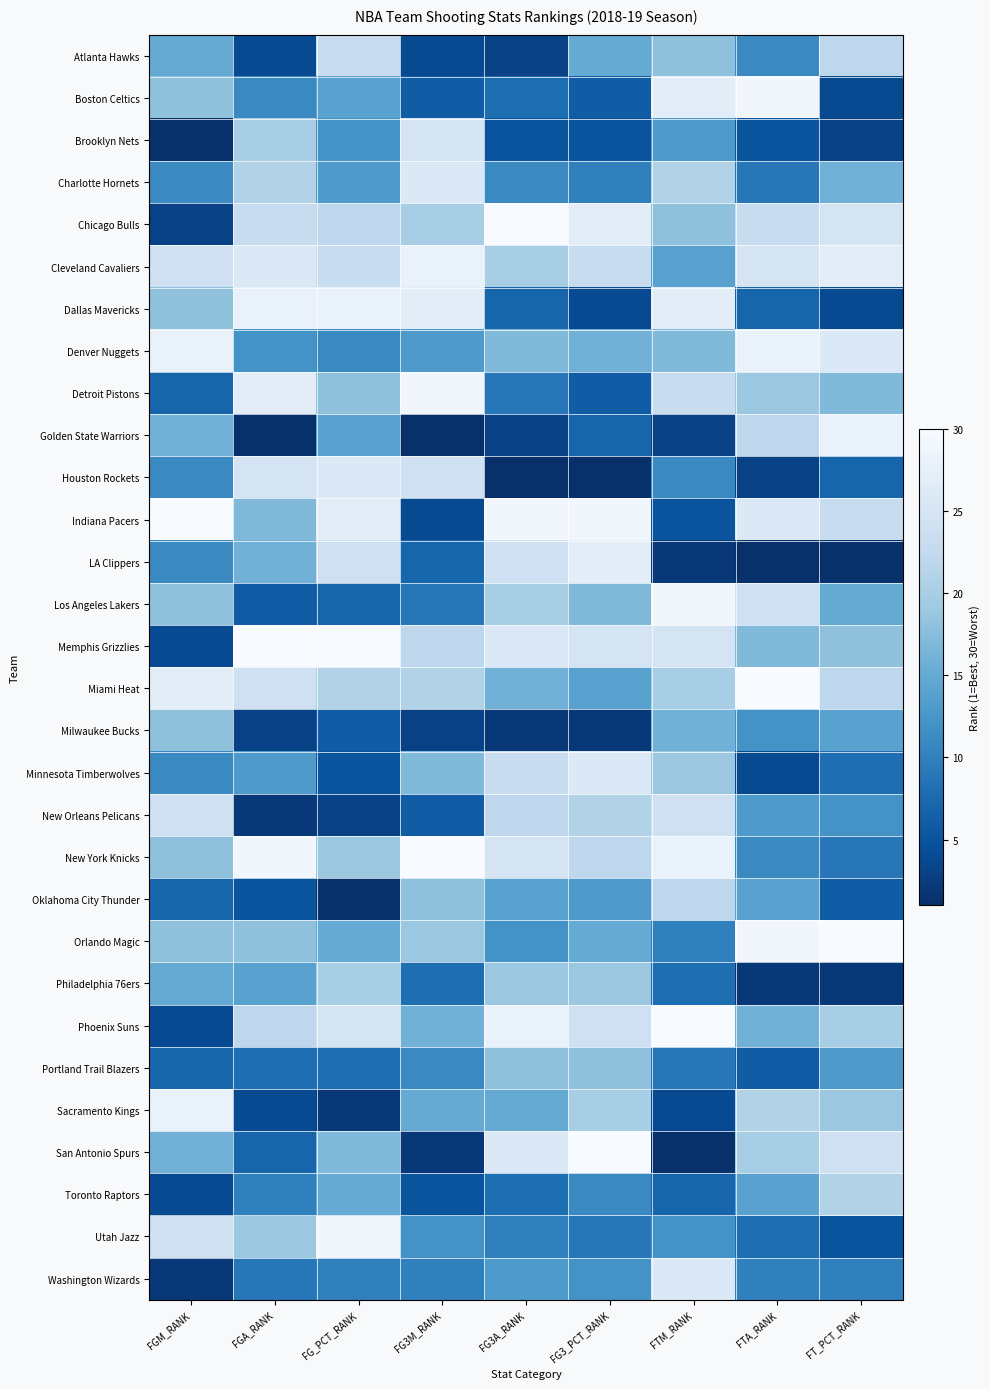

How many categories are shown in the chart?

9